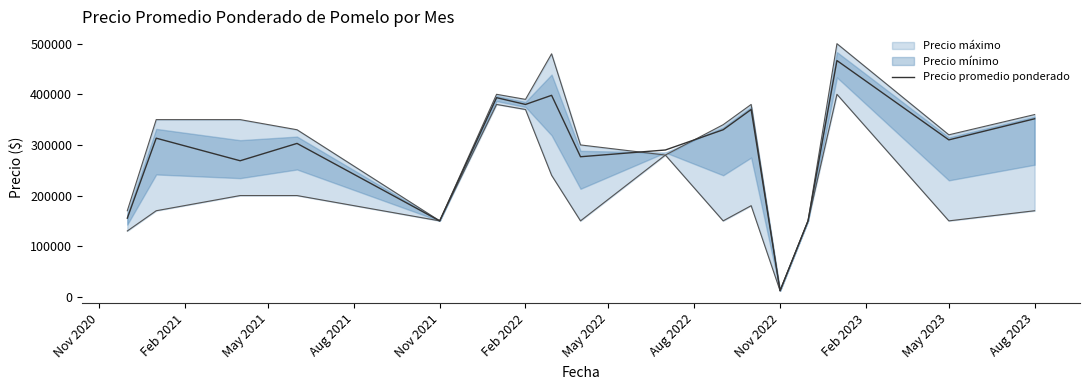

Which category has the lowest value in the Precio promedio ponderado series?

Nov 2022